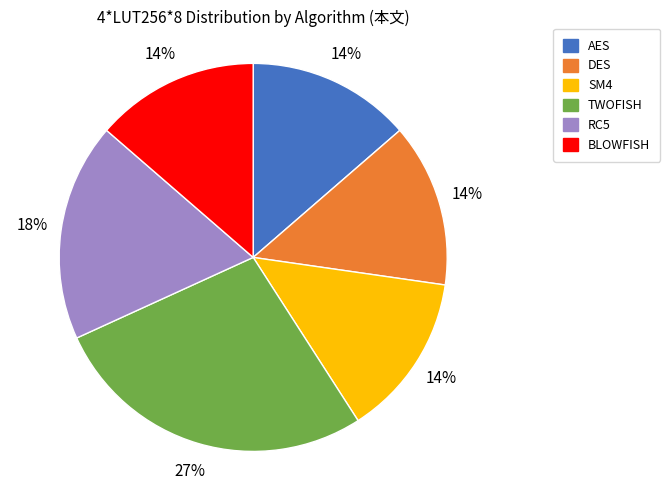

Approximately how many times larger is the value at RC5 compared to BLOWFISH?

1.3